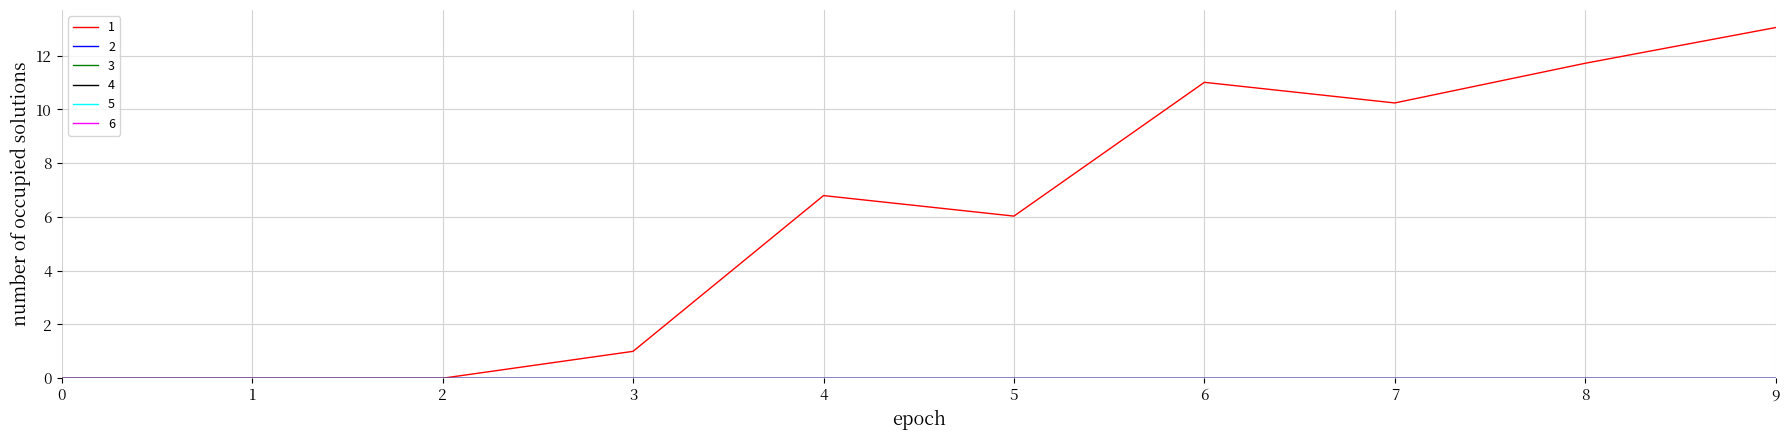

Does the chart display data point markers on the line(s)?

No